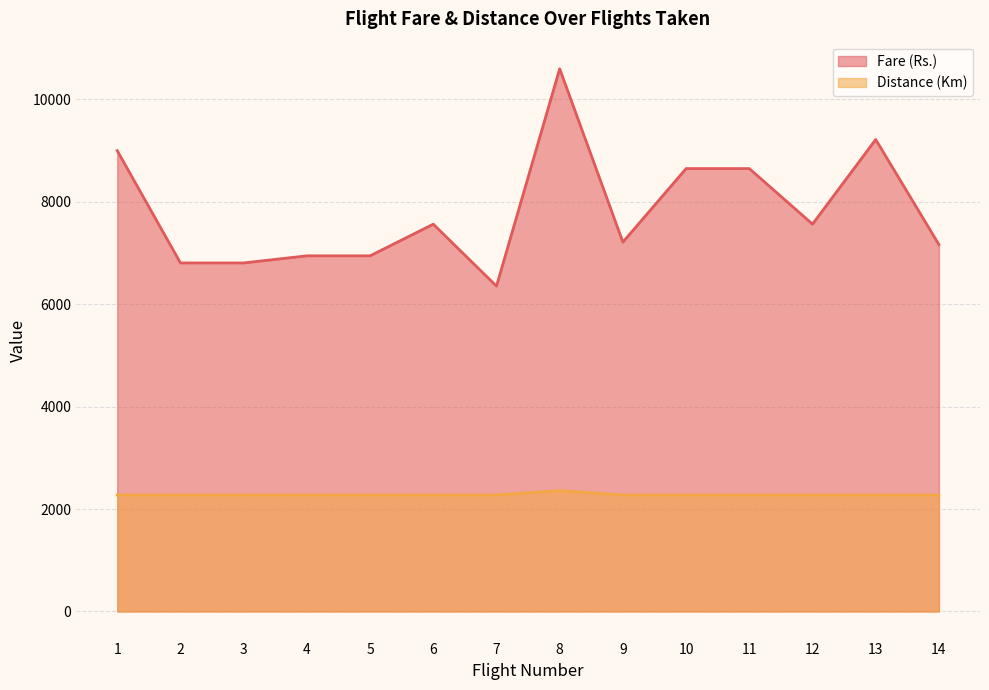

Reading right to left, transcribe all the data shown in this chart.

Fare (Rs.): 7166	9218	7565	8650	8650	7214	10599	6355	7564	6946	6946	6807	6807	9000
Distance (Km): 2275	2275	2275	2275	2275	2275	2360	2275	2275	2275	2275	2275	2275	2275